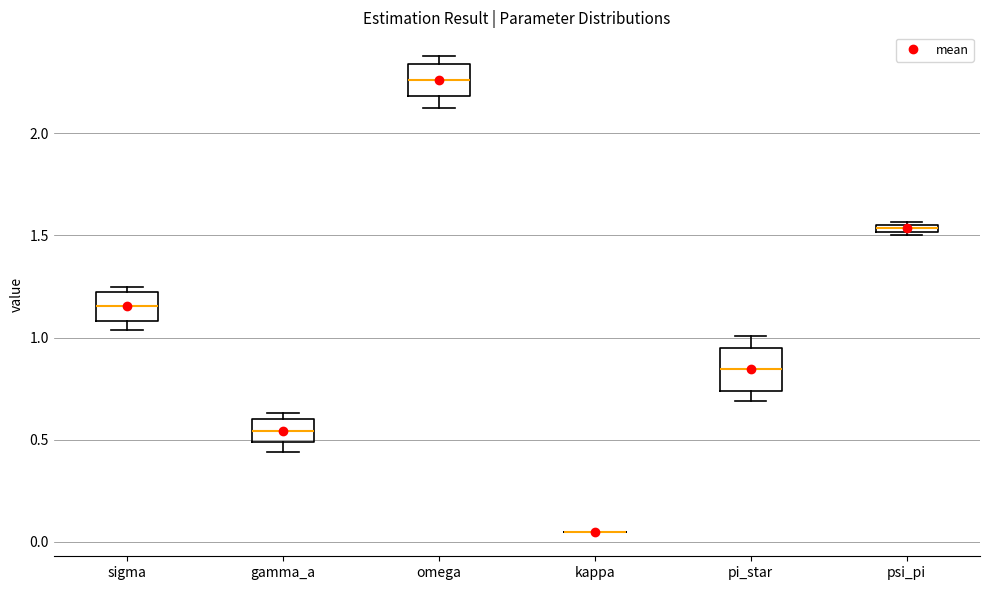

Which box is the tallest, from its lower edge to its upper edge?

pi_star